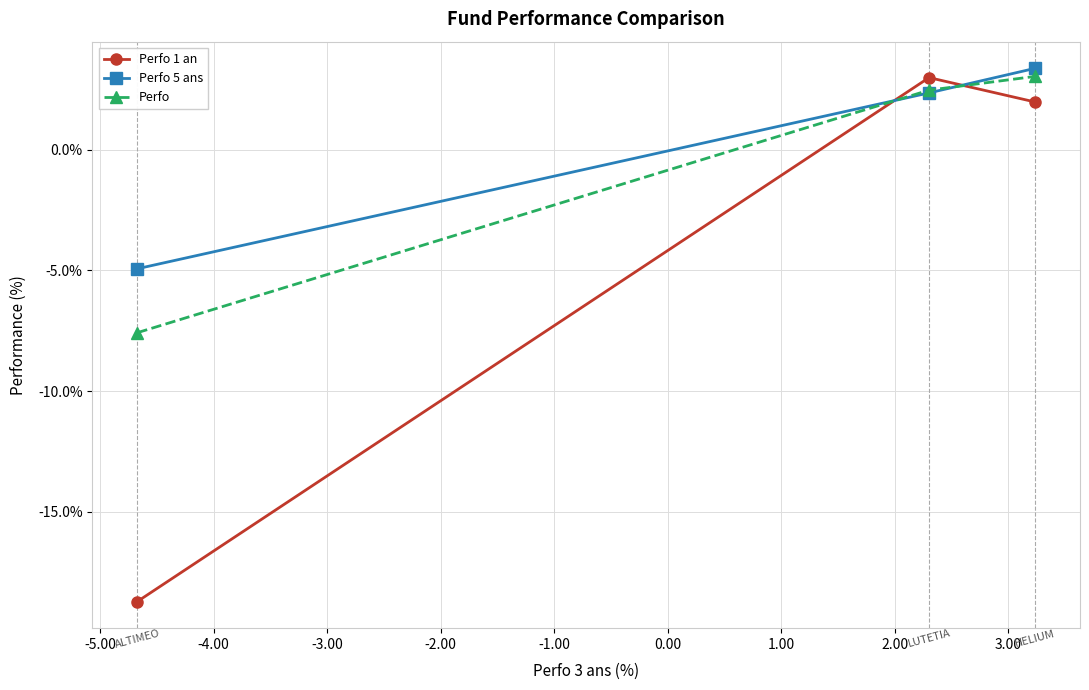

What is the greatest value displayed?

3.4